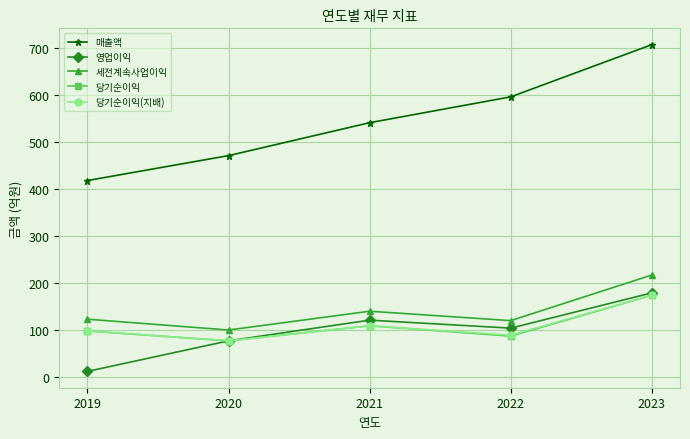

The 당기순이익 series shows 165 at 2019. True or false?

False